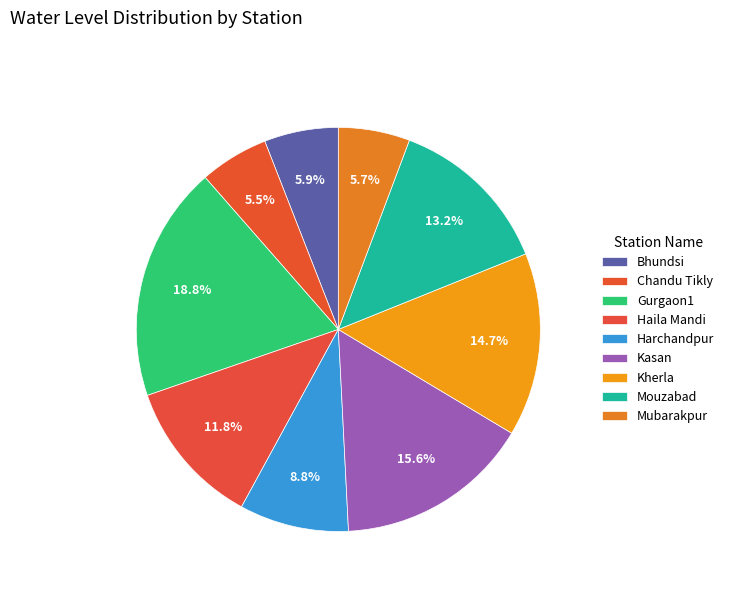

How many segments does this pie chart have?

9